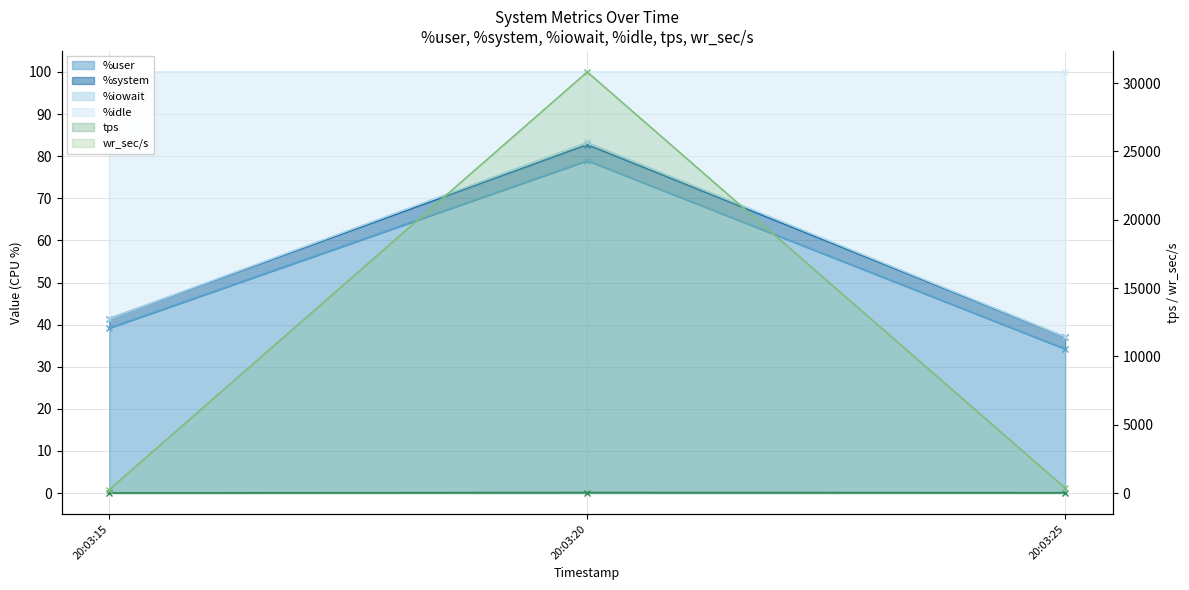

Is the value of tps at 20:03:25 greater than the value of %user at 20:03:15?

No